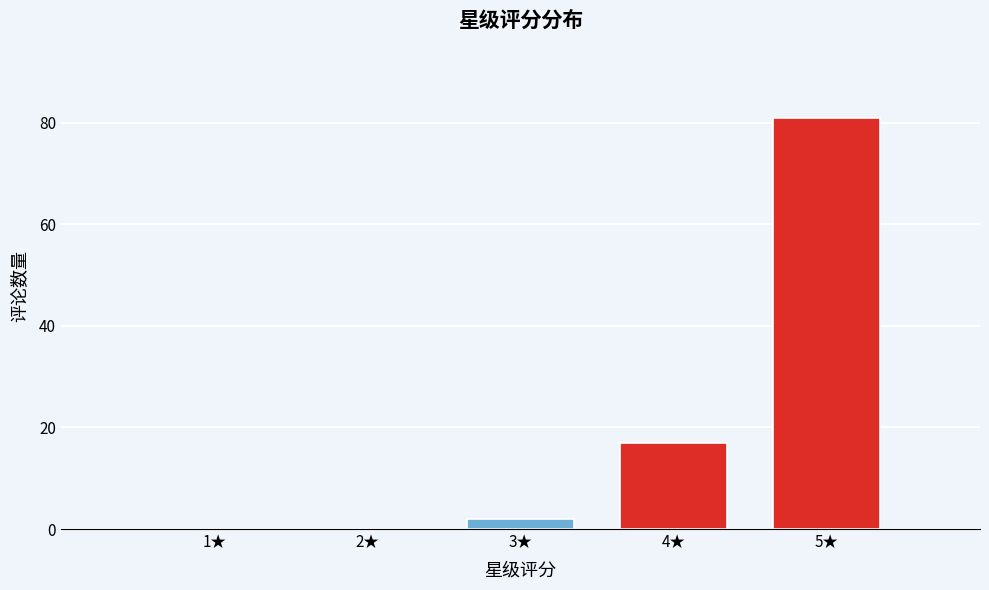

Reading right to left, what are all the values shown in this chart?

5★=81	4★=17	3★=2	2★=0	1★=0